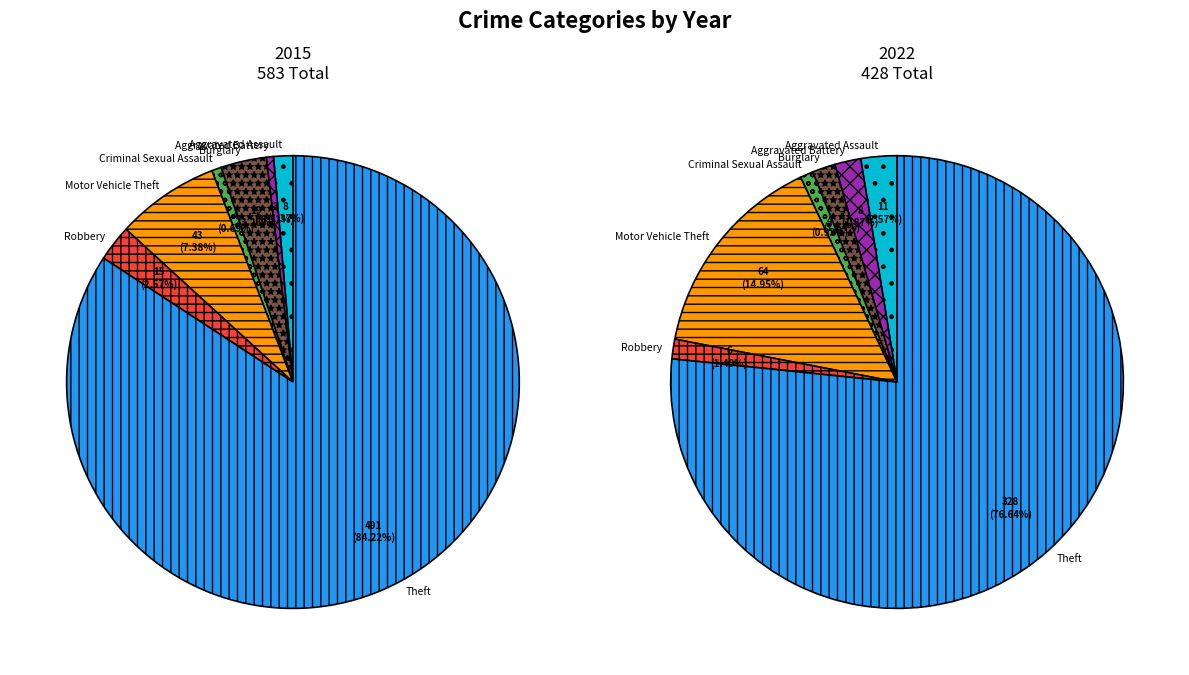

What percentage is the Aggravated Assault slice, to the nearest percent?

1%